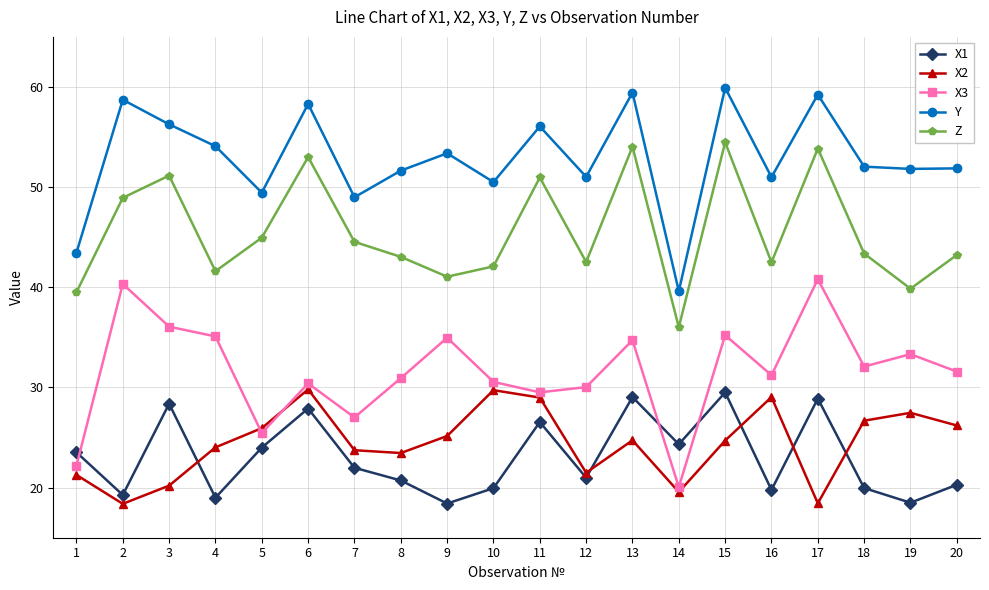

What is the average value of the X2 series?

24.5